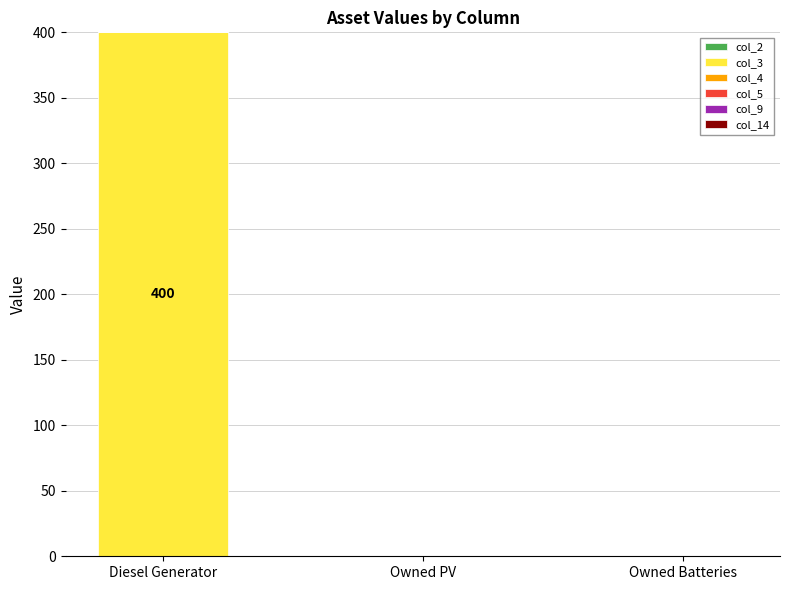

Which label corresponds to the largest value in the chart?

Diesel Generator